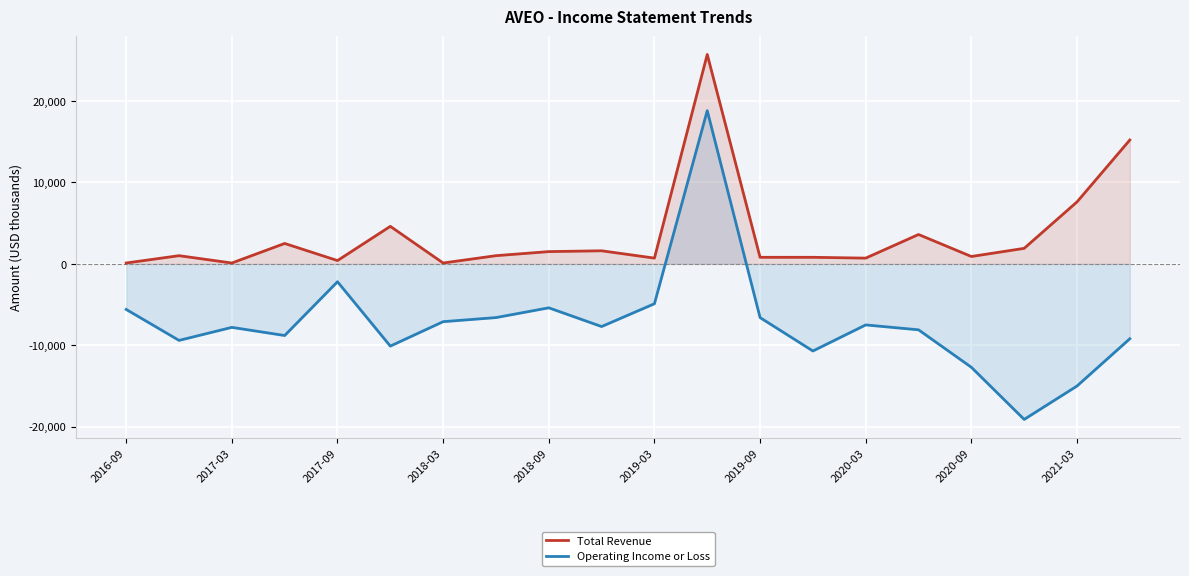

At which category does Total Revenue reach its first local valley?

2017-03